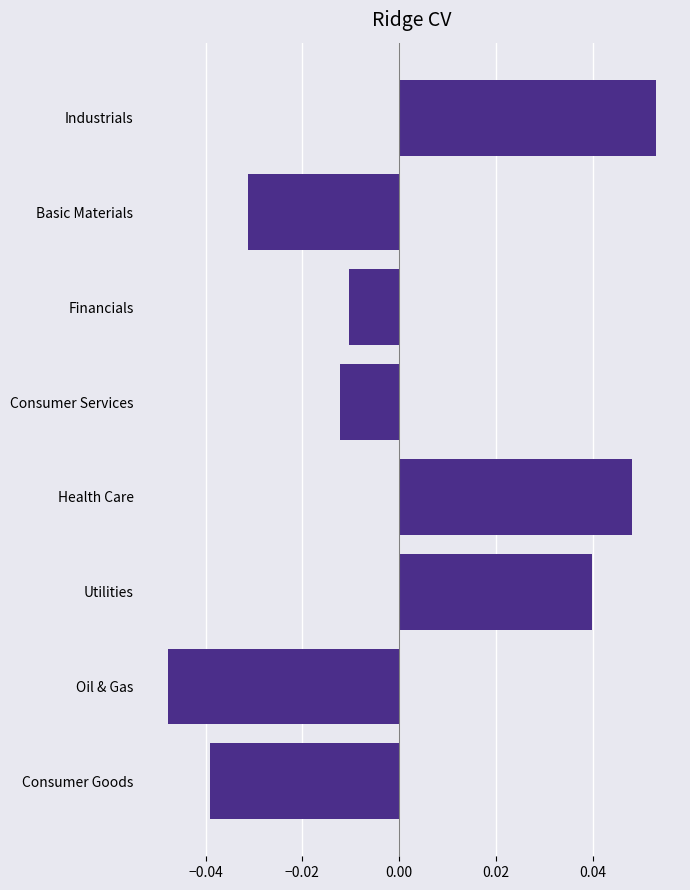

How many values are between 0 and 1?

3